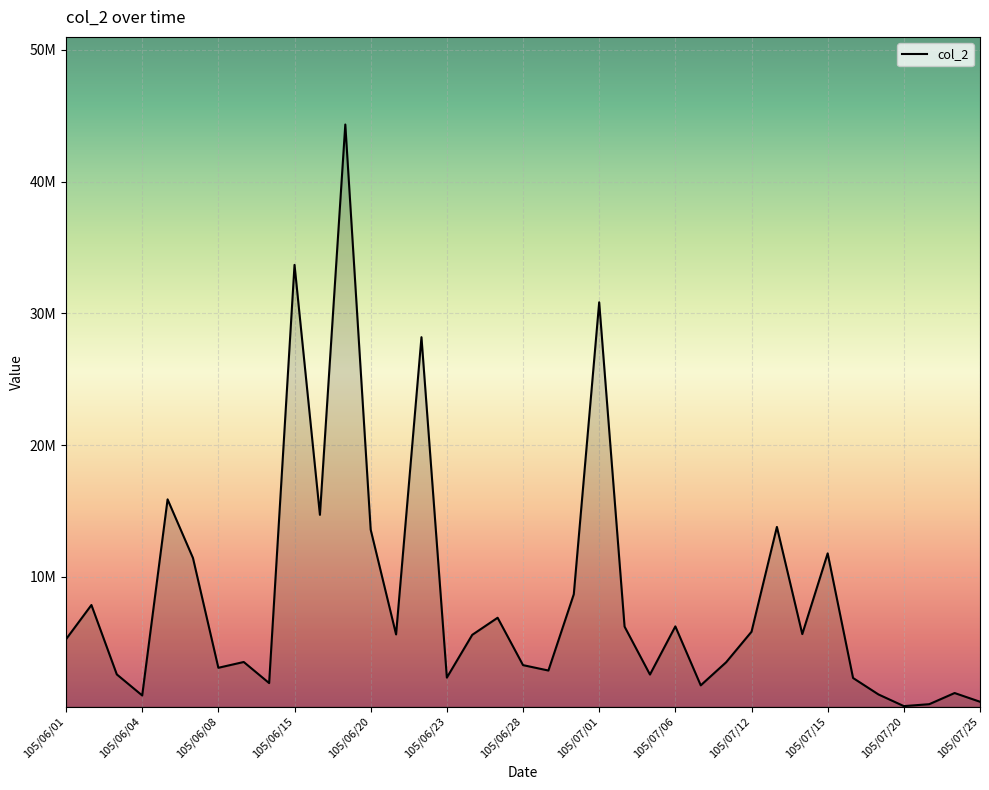

How many points are higher than both their immediate neighbors (excluding endpoints)?

12